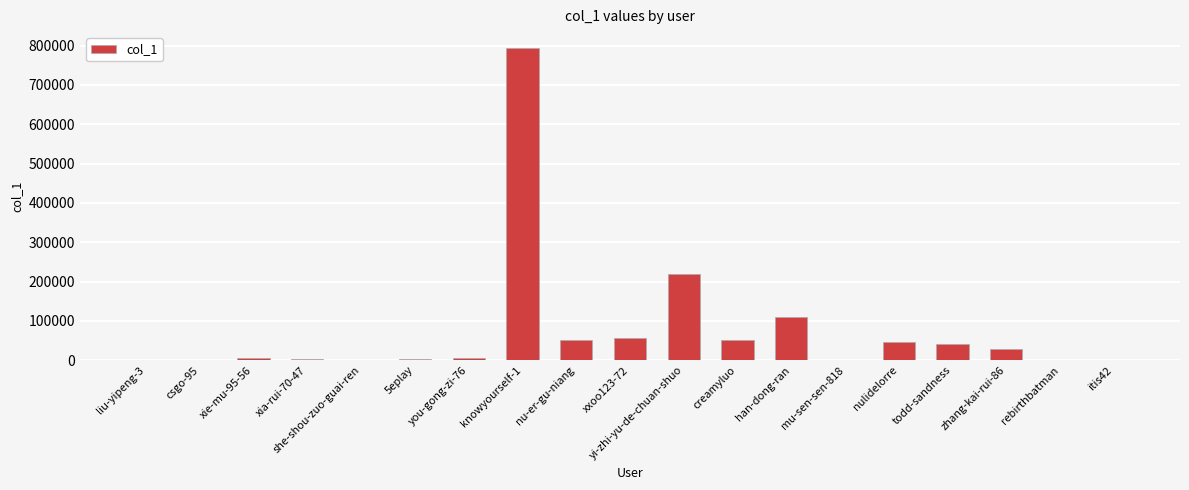

What is the greatest value displayed?

794559